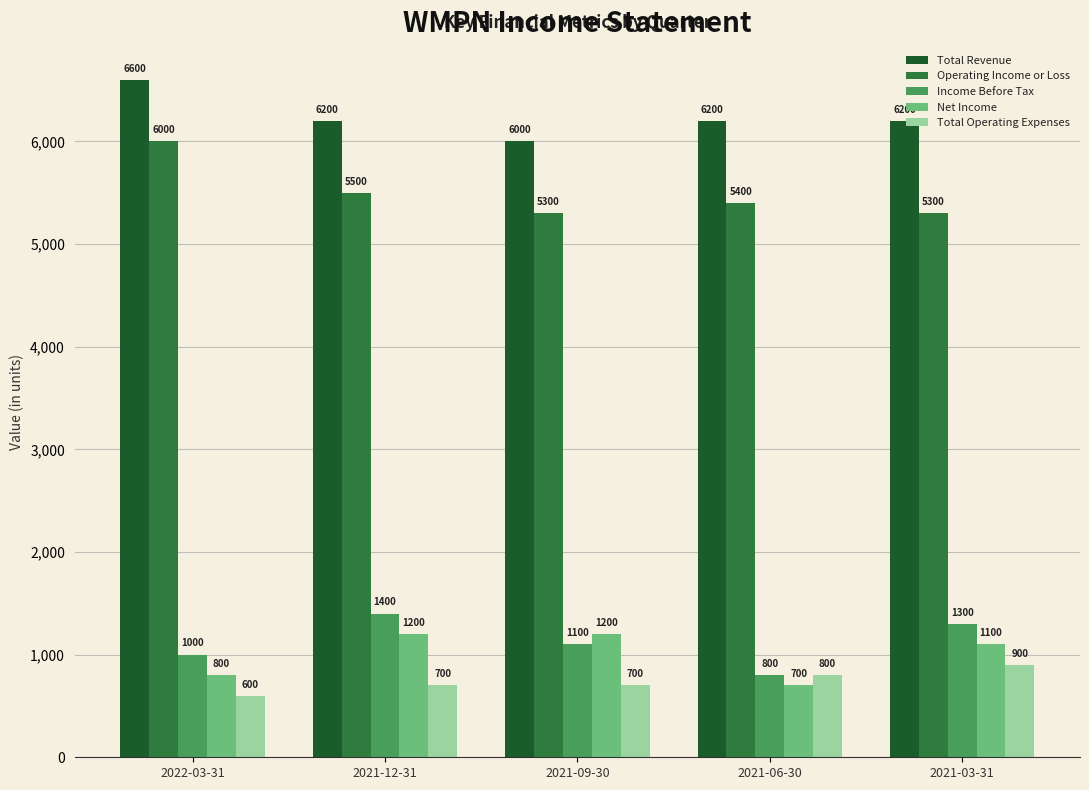

What is the label of the 5th bar from the left?

2021-03-31